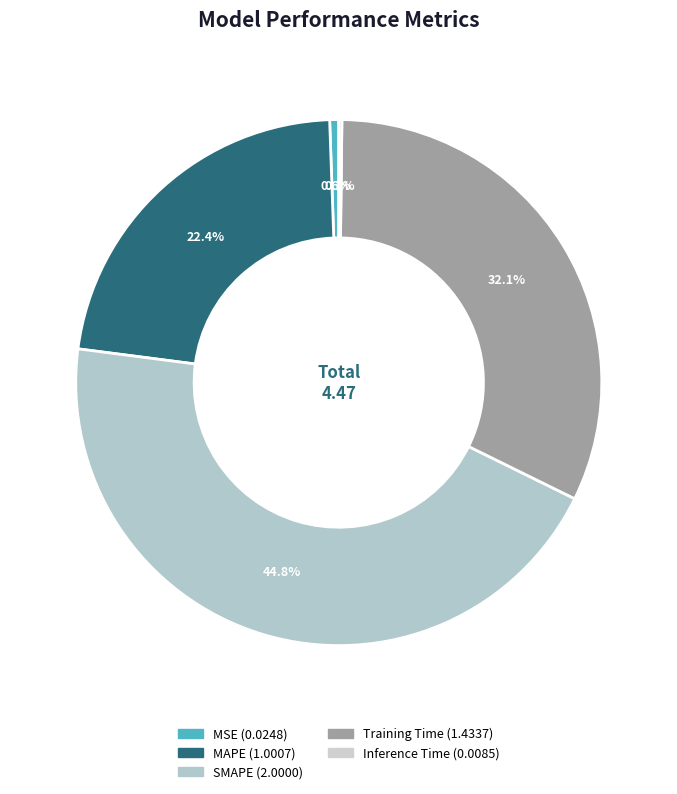

How many slices are in this pie chart?

5